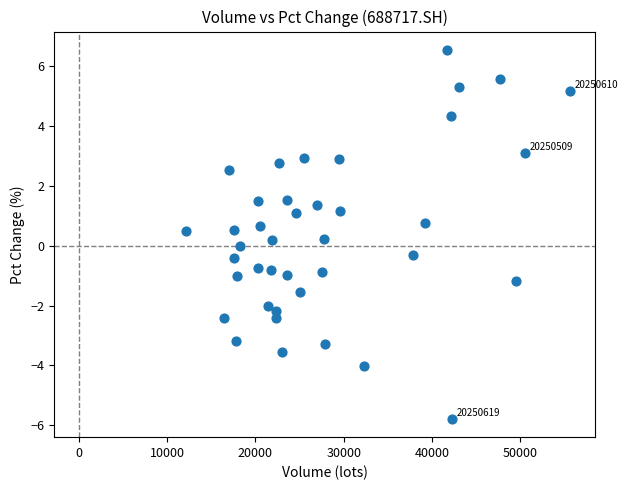

What is the range of Y values (max minus min)?

12.3